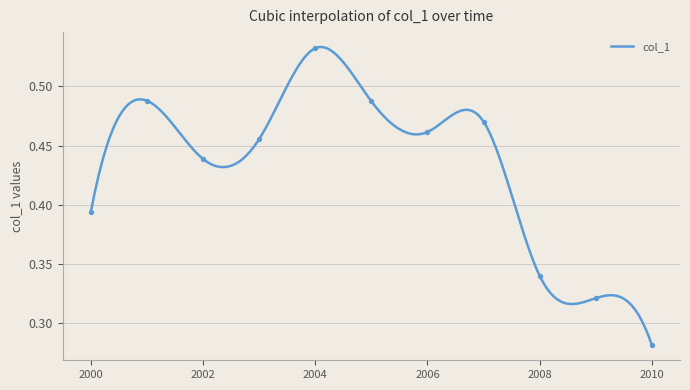

Which has a higher value, 2008-06-15 or 2003-06-15?

2003-06-15